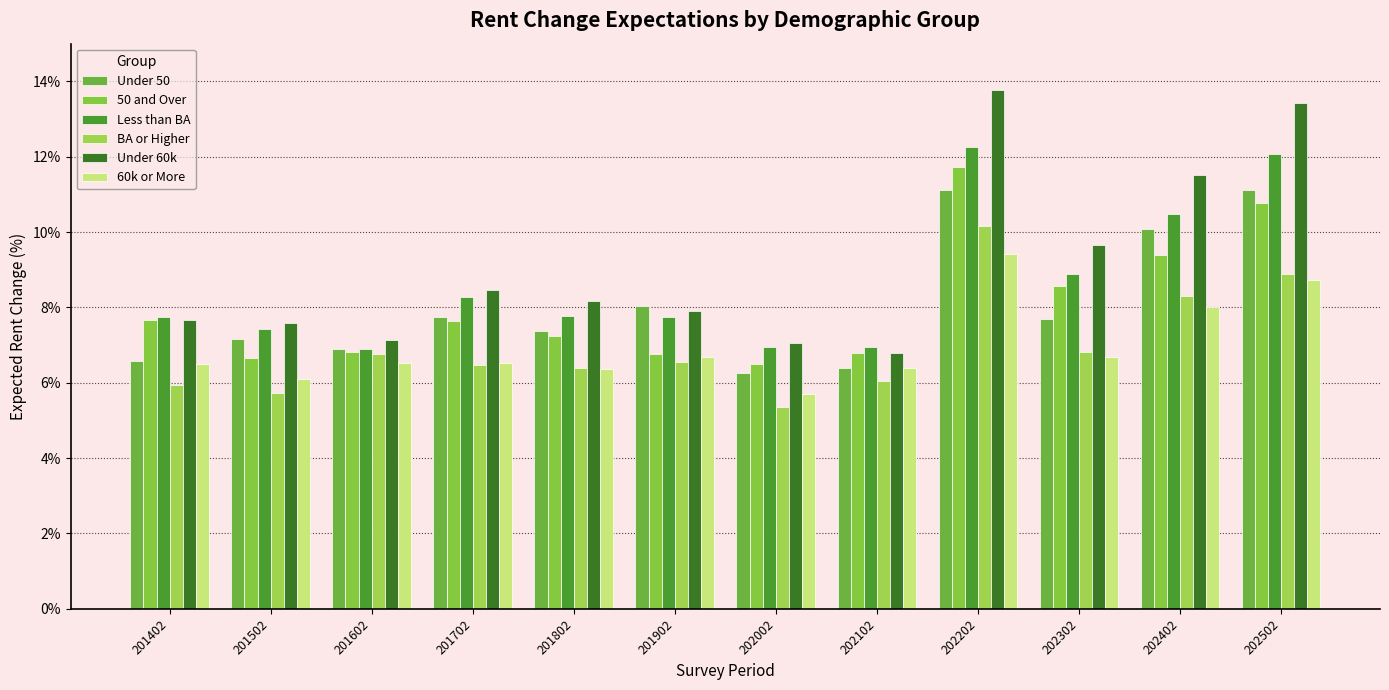

Reading left to right, what are all the values shown in this chart?

Under 50: 201402=6.6	201502=7.2	201602=6.9	201702=7.8	201802=7.4	201902=8.0	202002=6.3	202102=6.4	202202=11.1	202302=7.7	202402=10.1	202502=11.1
50 and Over: 201402=7.7	201502=6.7	201602=6.8	201702=7.6	201802=7.3	201902=6.8	202002=6.5	202102=6.8	202202=11.7	202302=8.6	202402=9.4	202502=10.8
Less than BA: 201402=7.7	201502=7.4	201602=6.9	201702=8.3	201802=7.8	201902=7.7	202002=7.0	202102=7.0	202202=12.2	202302=8.9	202402=10.5	202502=12.1
BA or Higher: 201402=5.9	201502=5.7	201602=6.8	201702=6.5	201802=6.4	201902=6.6	202002=5.4	202102=6.0	202202=10.2	202302=6.8	202402=8.3	202502=8.9
Under 60k: 201402=7.7	201502=7.6	201602=7.1	201702=8.5	201802=8.2	201902=7.9	202002=7.1	202102=6.8	202202=13.8	202302=9.6	202402=11.5	202502=13.4
60k or More: 201402=6.5	201502=6.1	201602=6.5	201702=6.5	201802=6.4	201902=6.7	202002=5.7	202102=6.4	202202=9.4	202302=6.7	202402=8.0	202502=8.7